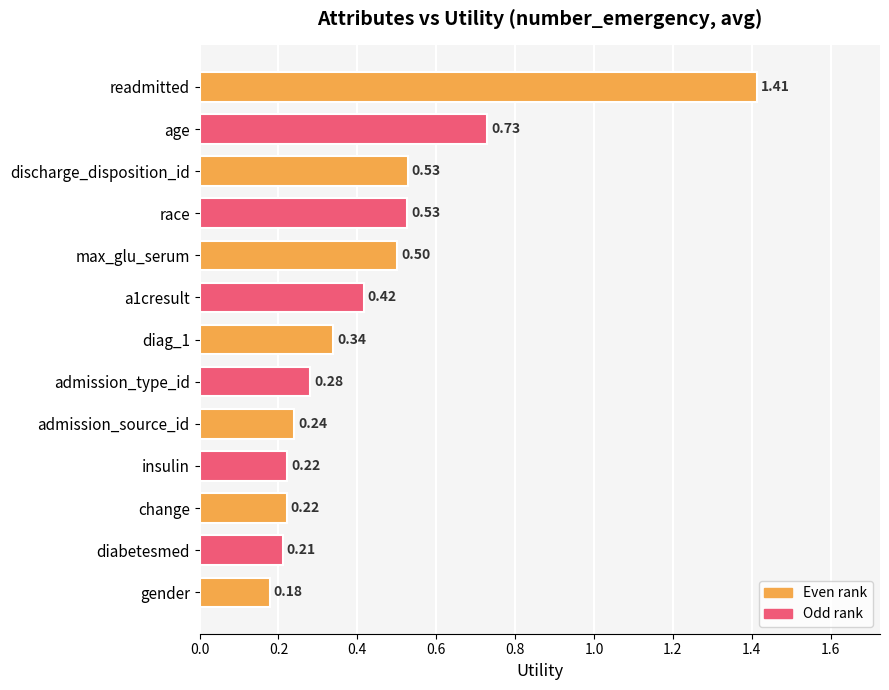

How many bars are there in total?

13